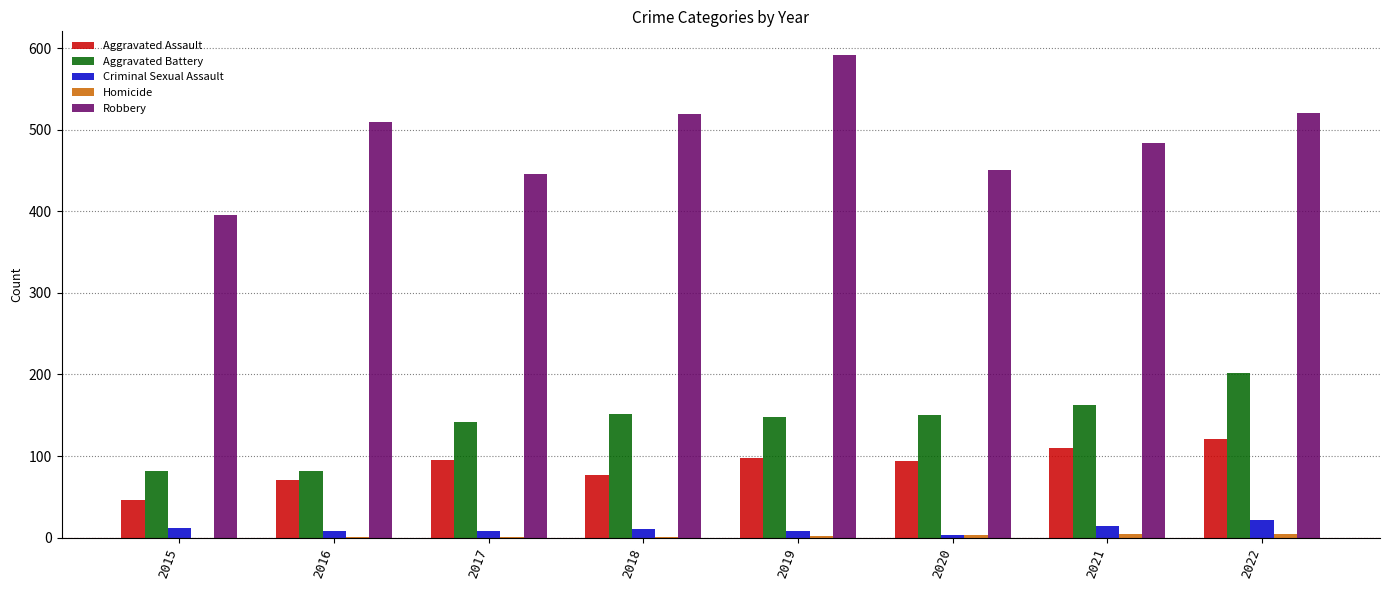

What is the total value across all series at 2015?

535